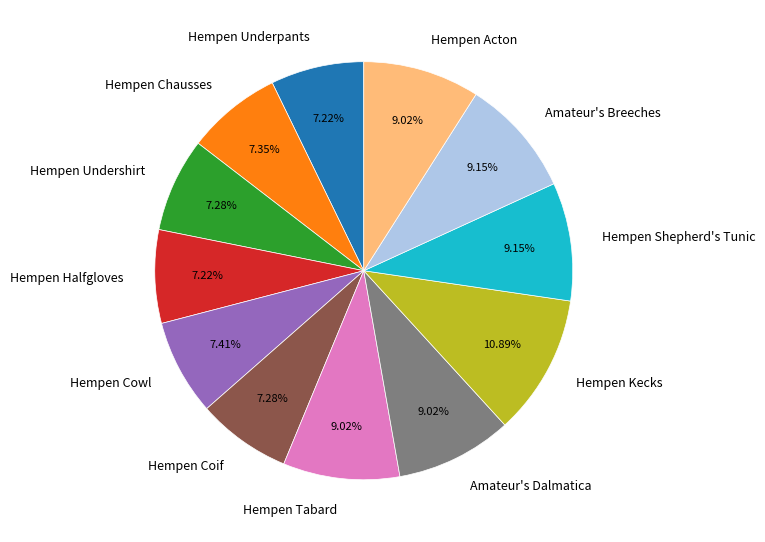

Is it true that Amateur's Dalmatica is 24% of the pie?

False